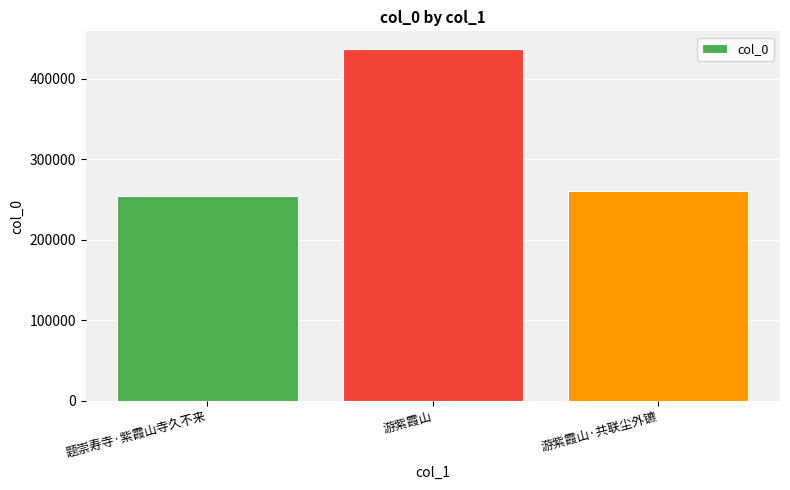

At which category does the chart reach its peak across all series?

游紫霞山